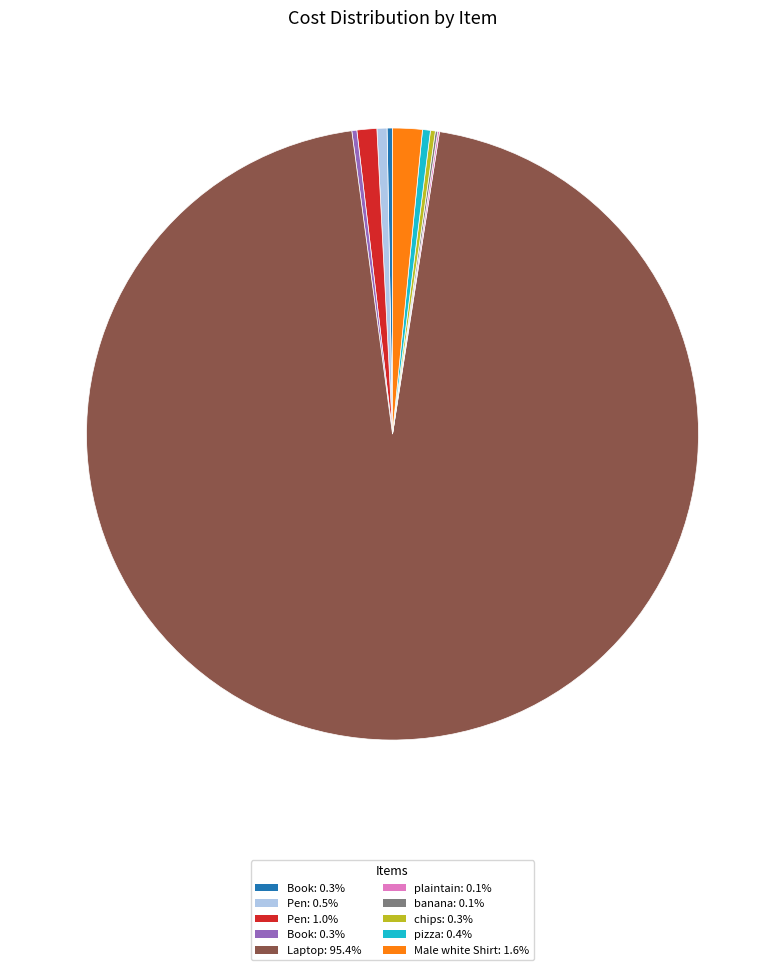

Is there any slice that represents more than half of the pie?

Yes